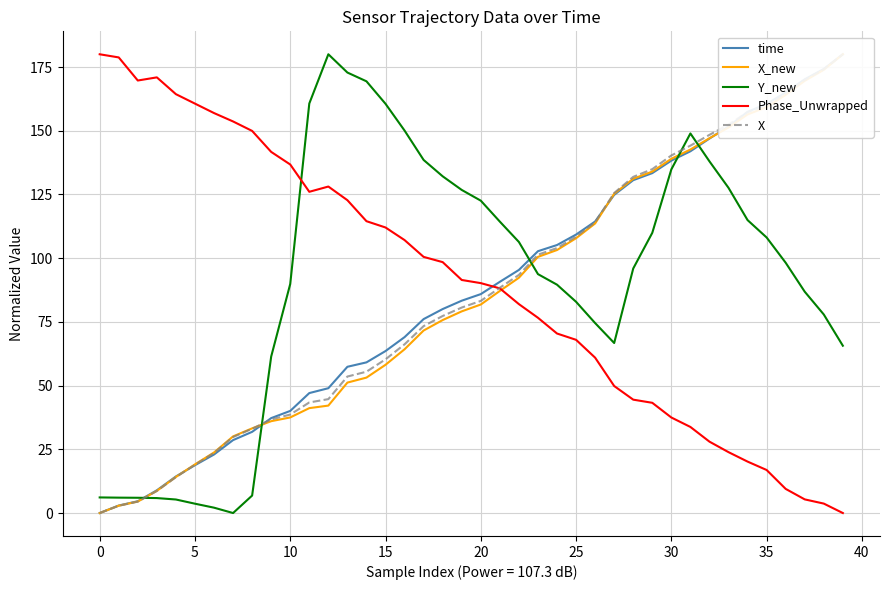

What is the difference between the maximum and second lowest values in the X series?

177.1